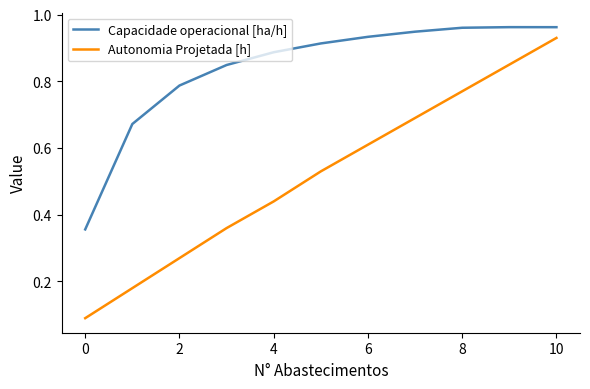

Which series has the widest spread of values?

Autonomia Projetada [h]